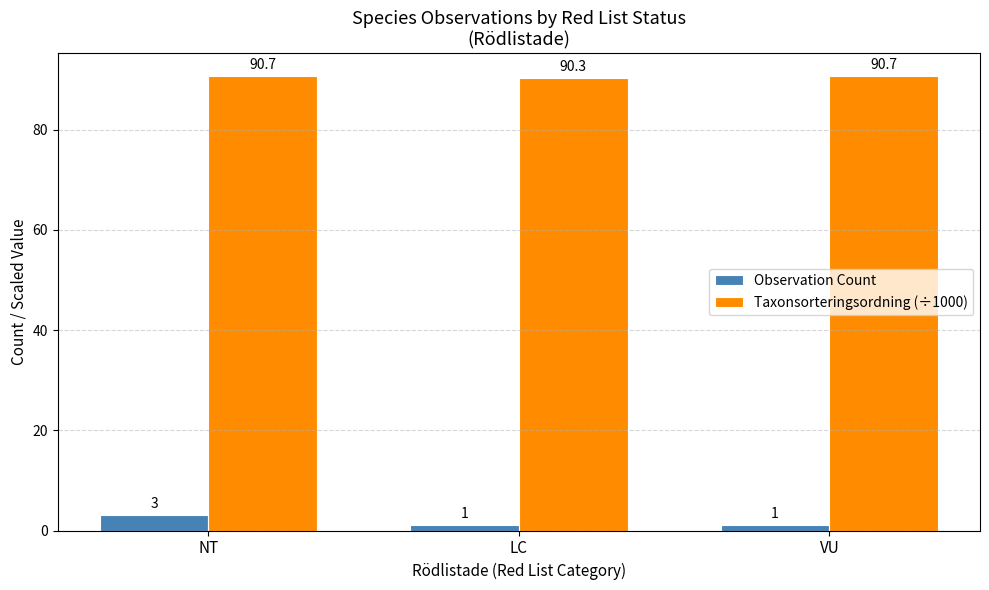

What is the value of the Observation Count bar at the 3rd from the left?

1.0